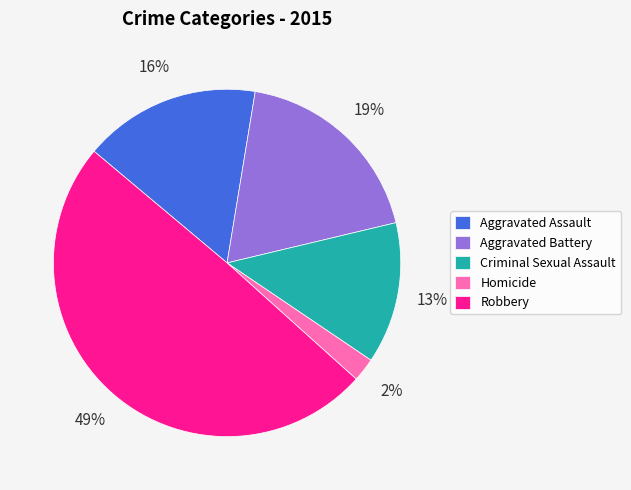

Is the sum of Robbery and Criminal Sexual Assault greater than half?

Yes